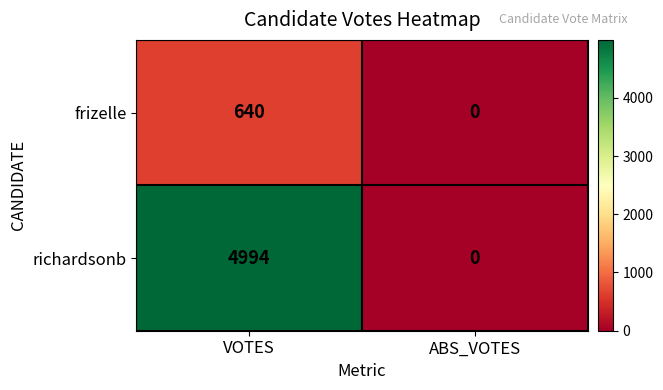

At which category does the chart reach its minimum across all series?

ABS_VOTES